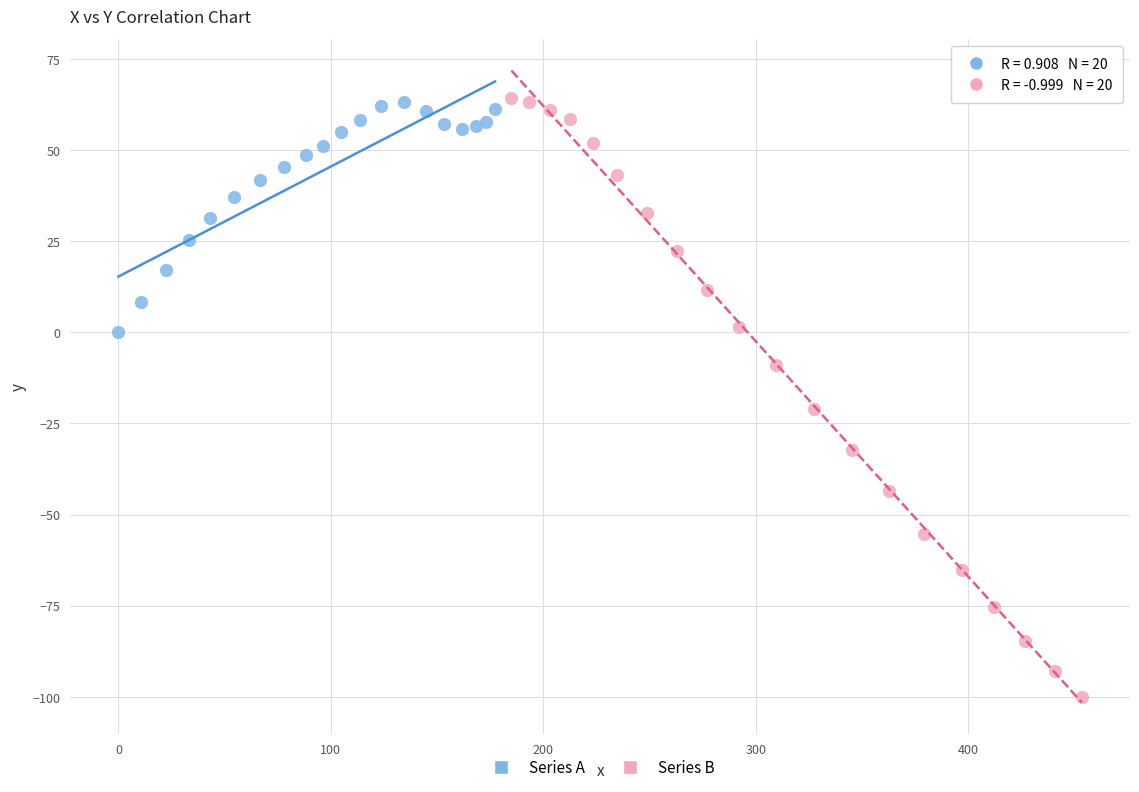

Which series contains the lowest Y value?

Series B